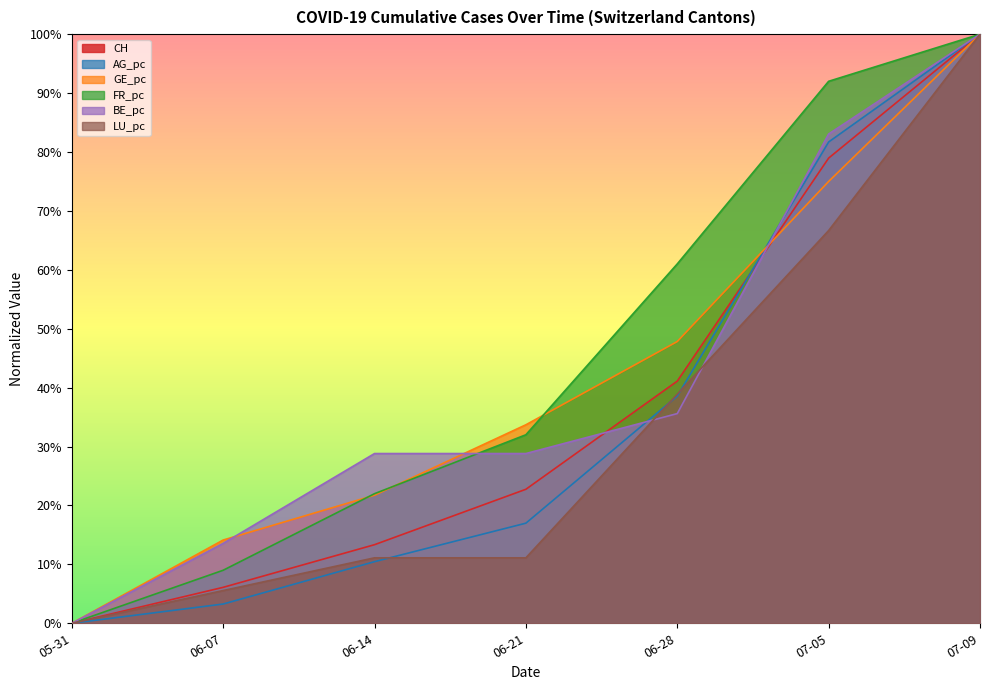

How many times do BE_pc and AG_pc cross each other?

2